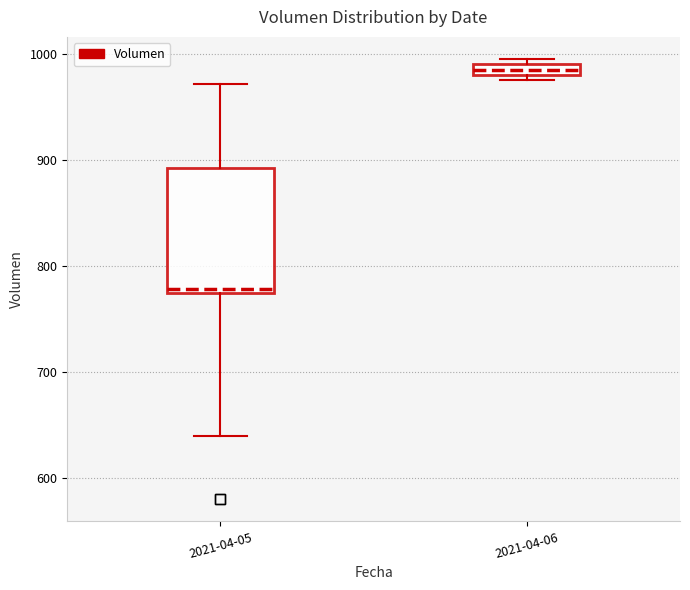

Comparing the boxes themselves (not the whiskers), which one is the tallest?

2021-04-05